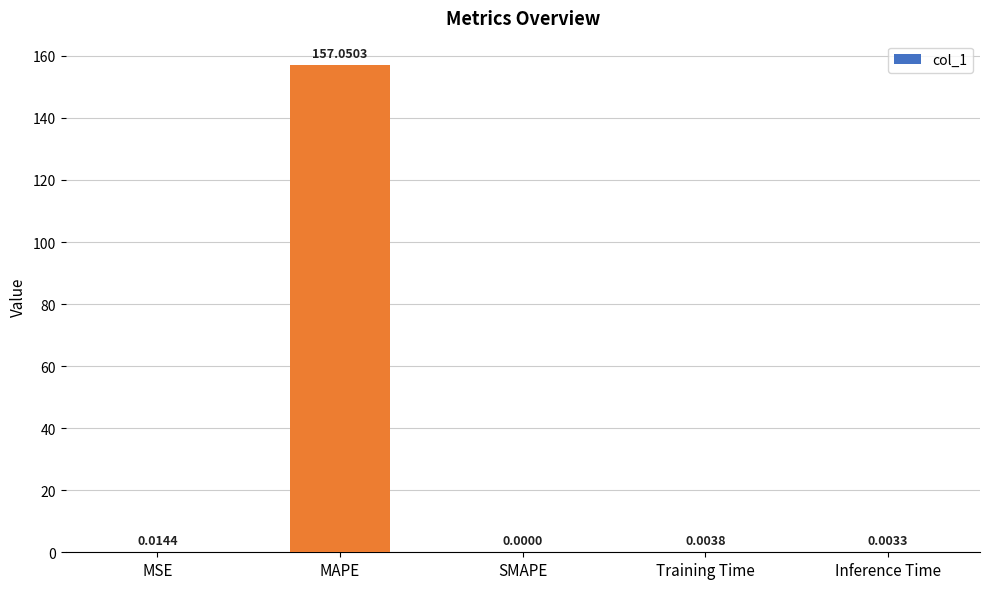

What is the sum of all values?

157.1